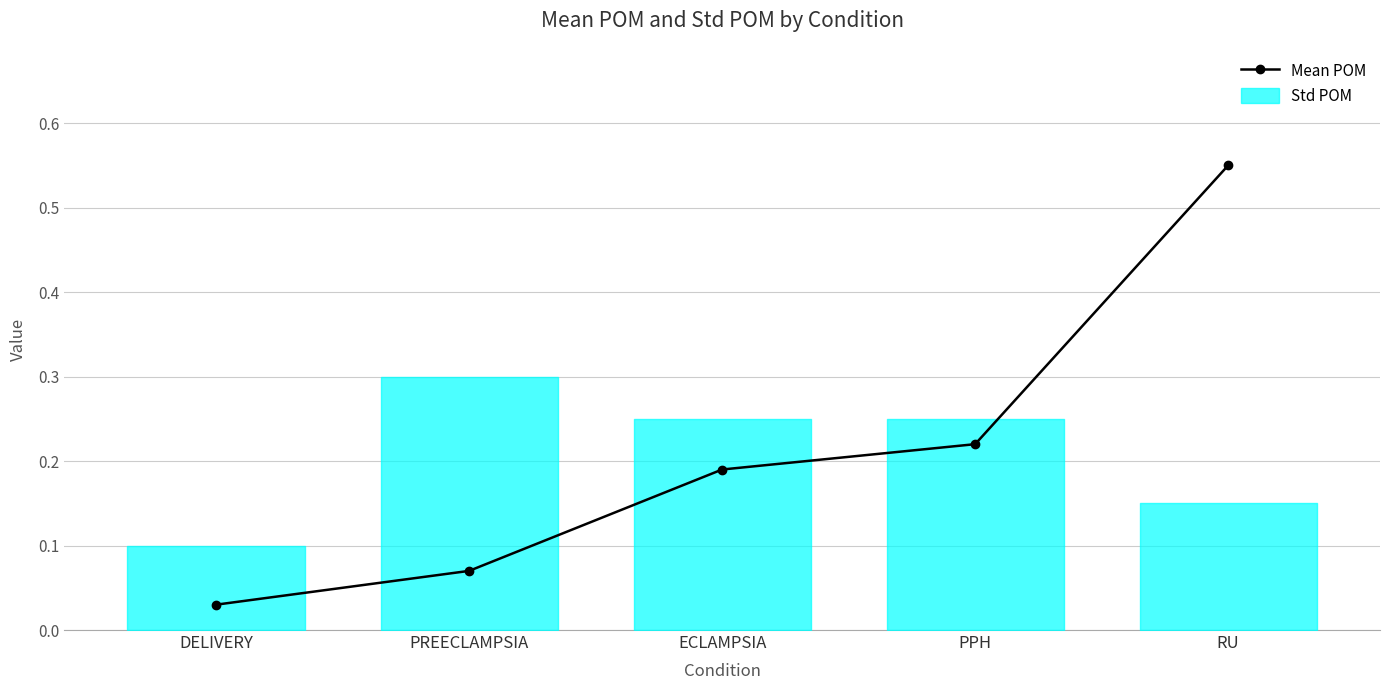

The Mean POM series shows 0.4 at PPH. True or false?

False